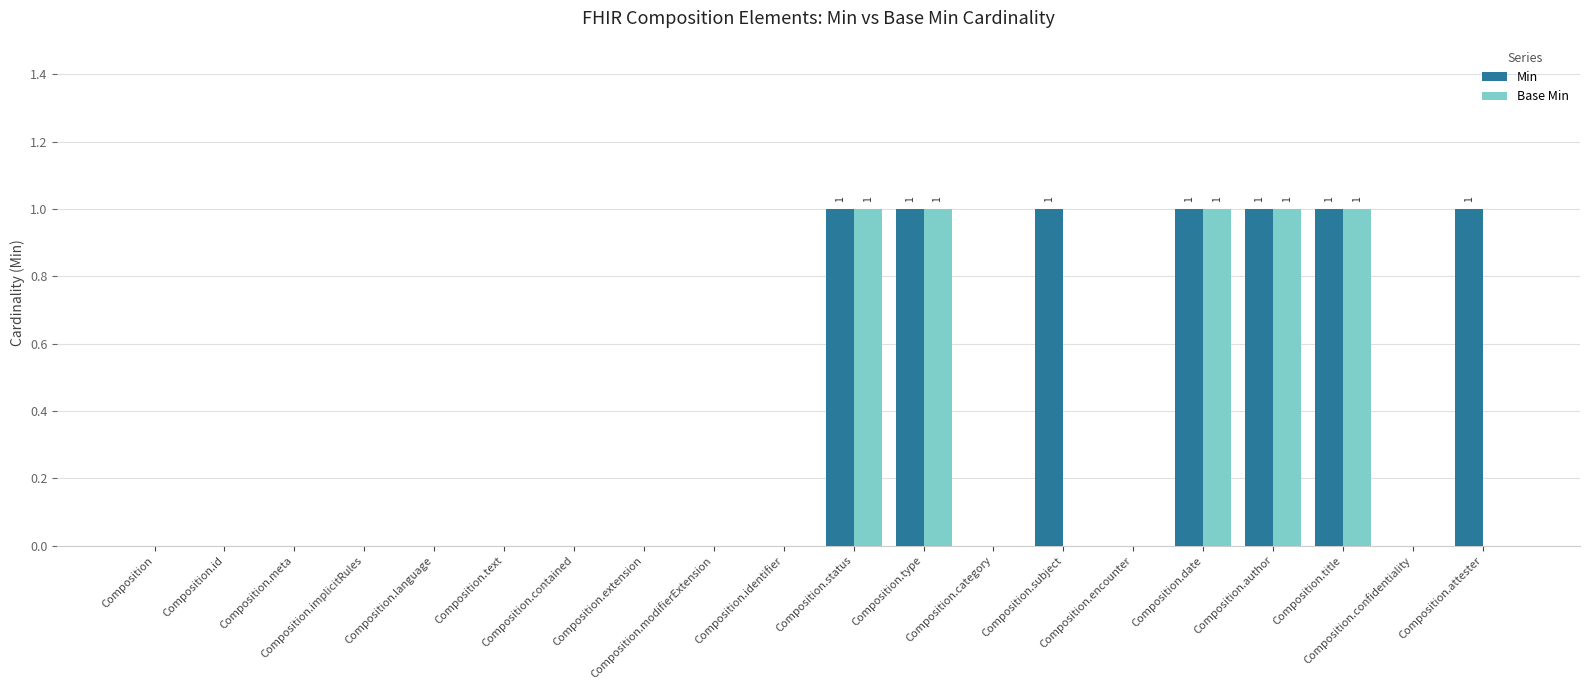

What is the sum of all Min values?

7